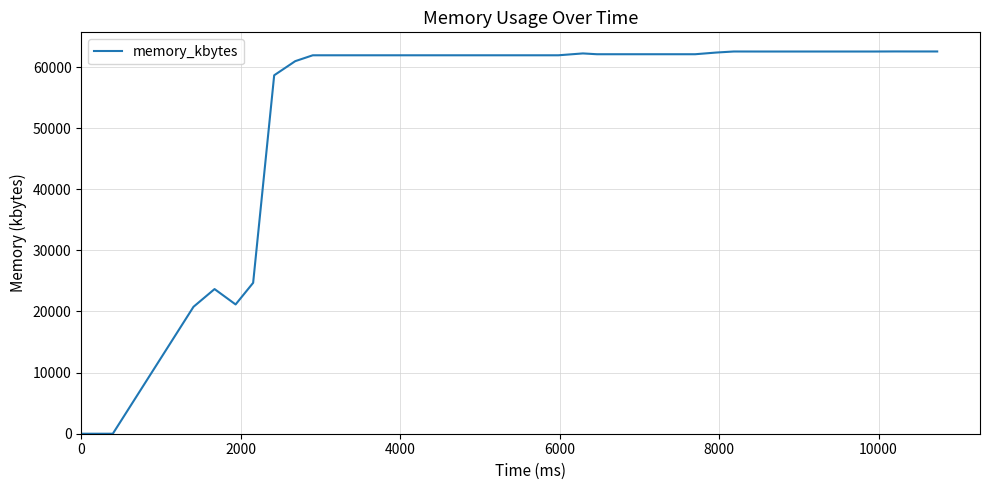

What is the difference between the maximum and minimum values?

62548